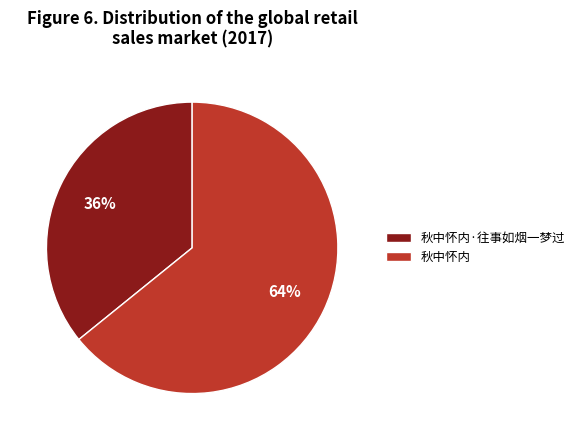

The 秋中怀内·往事如烟一梦过 slice represents 36% of the pie. True or false?

True